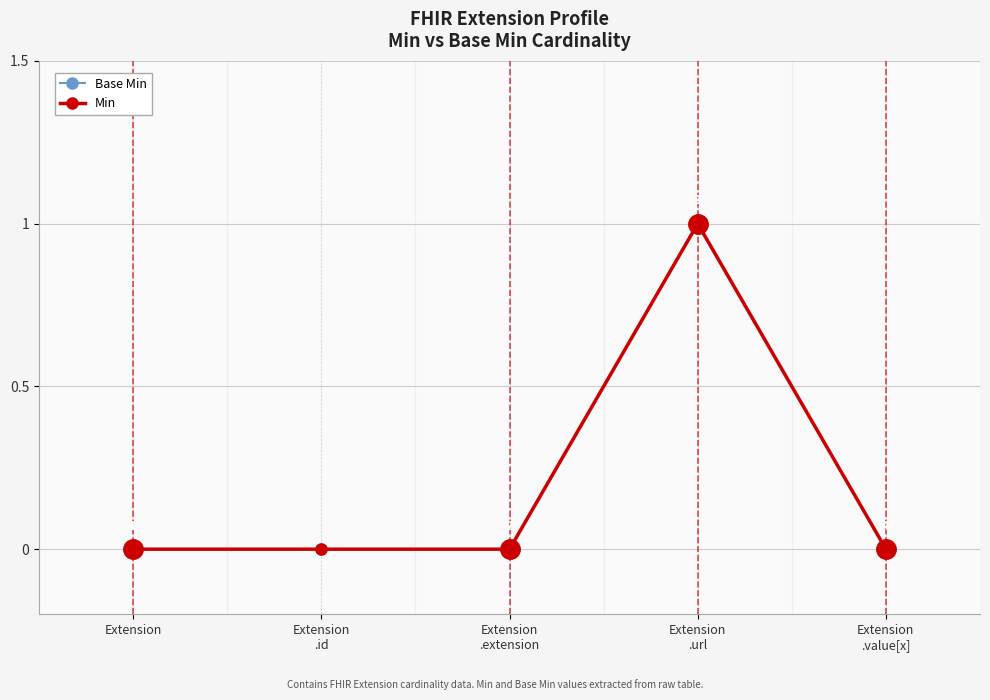

Rank the series by their maximum value, from lowest to highest.

Base Min, Min